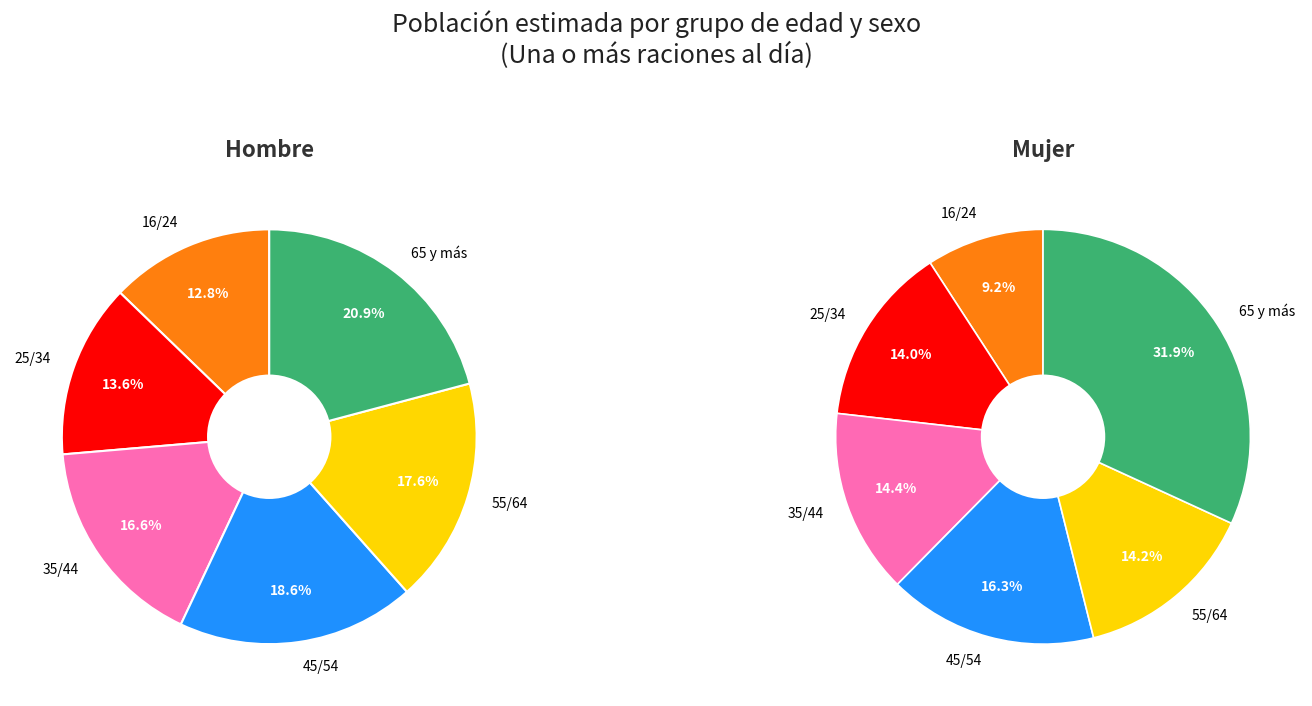

Does 55/64 represent more than half of the total?

No